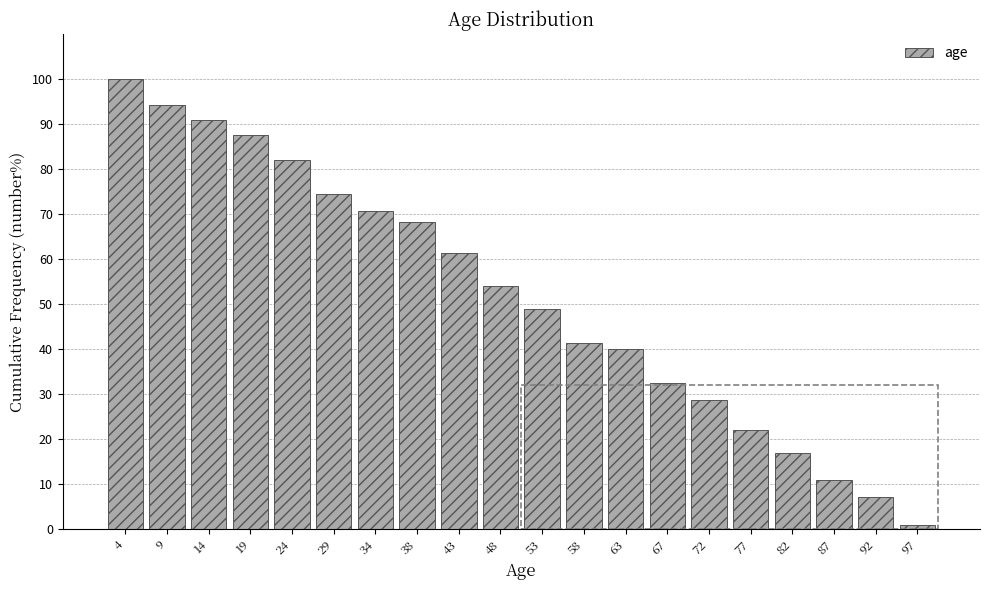

What is the height of the bar covering 60.20 to 65.05 on the x-axis? Neither the bar edges nor the heights are printed on the chart, so give them approximately, as read against the axes.

40